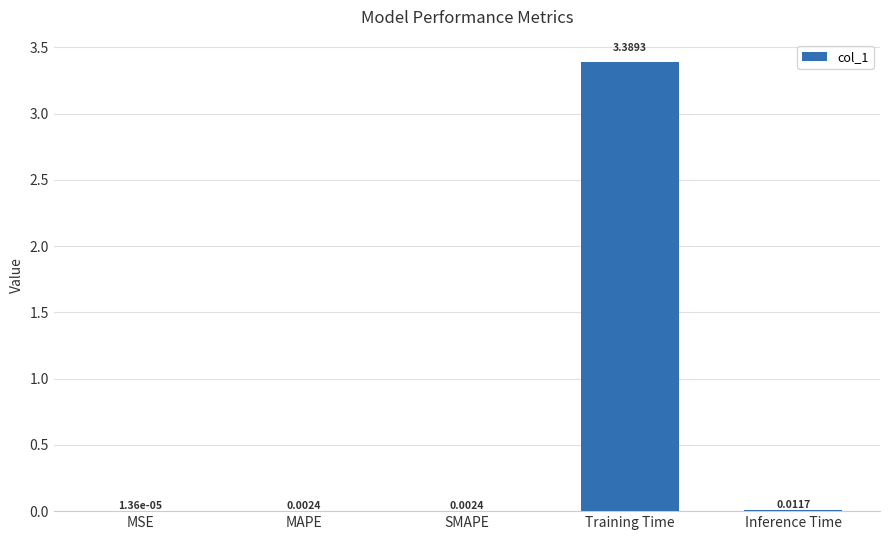

What is the greatest value displayed?

3.4